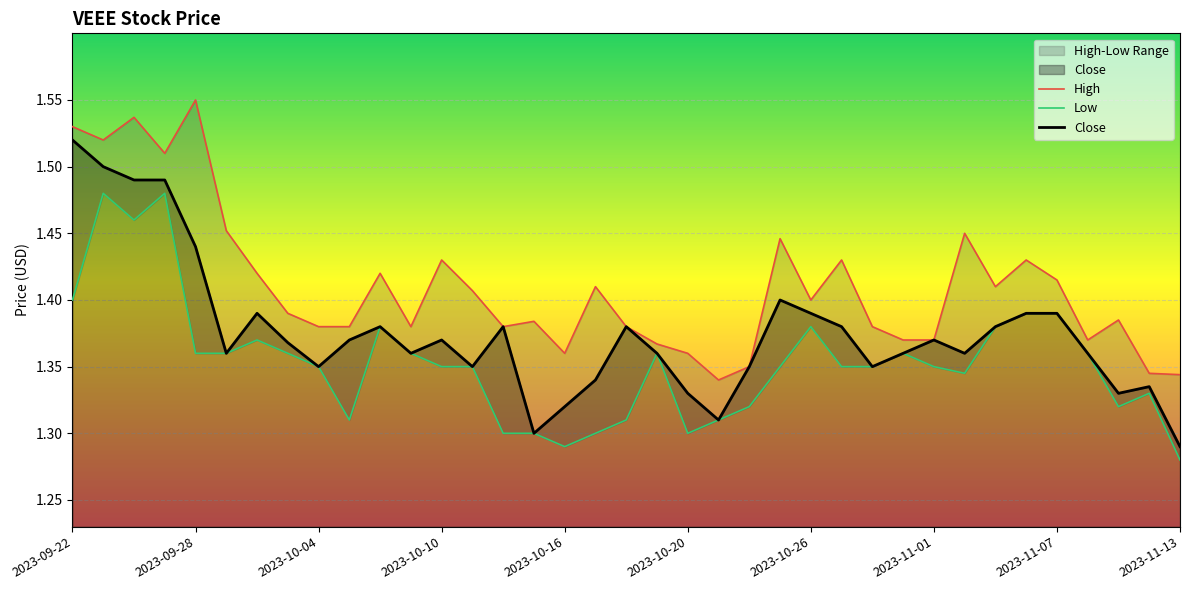

Is it true that Low equals 0.4 at 26?

False